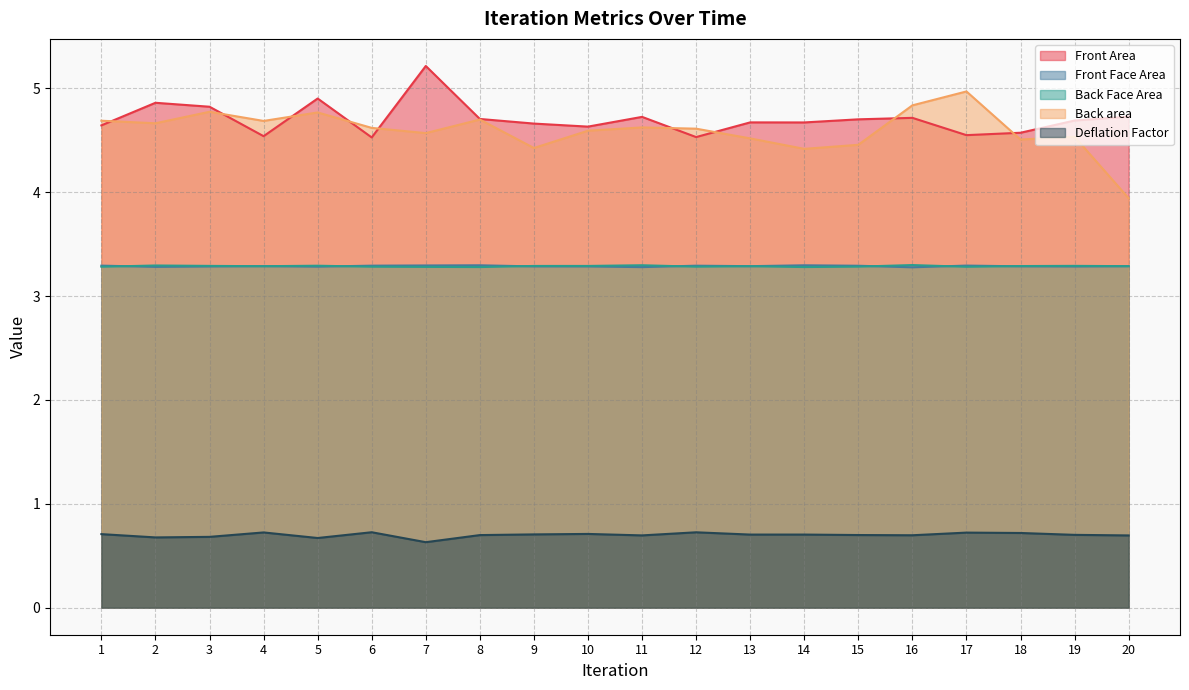

How many Front Area values are between 4 and 5?

19